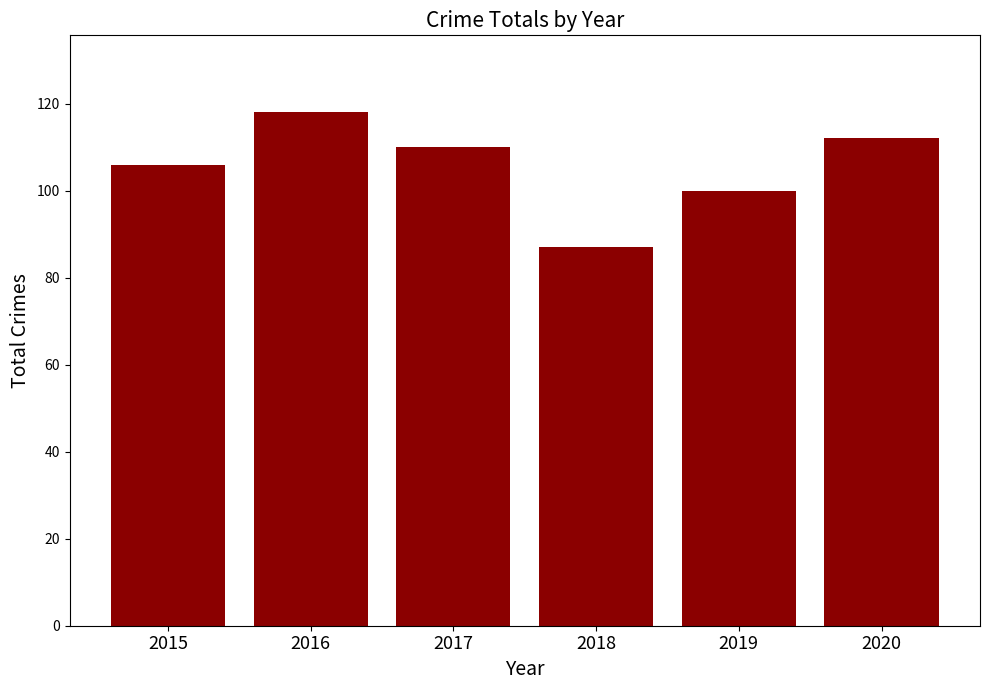

How many data points does each series have?

6